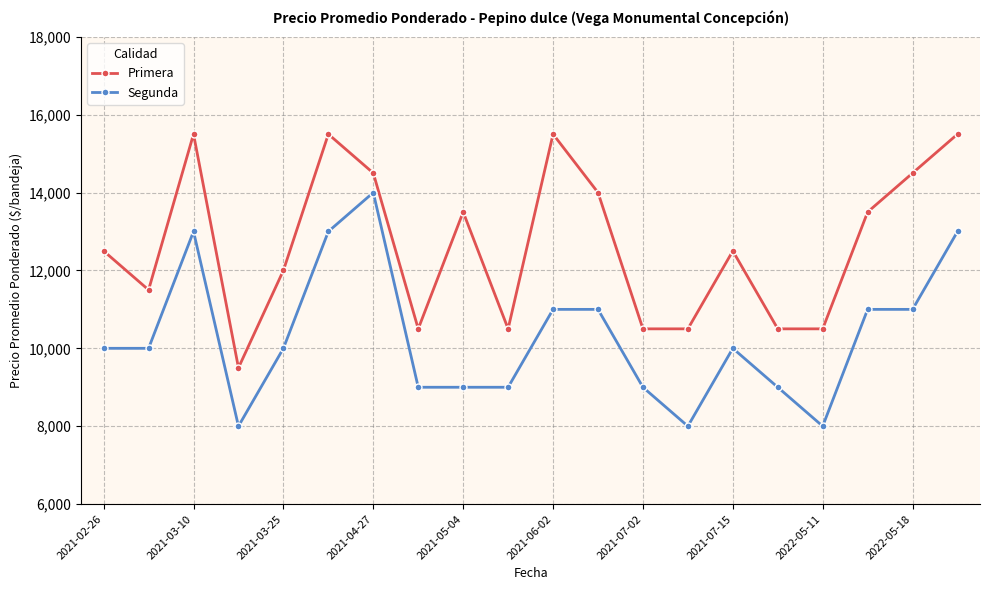

True or false: Segunda has more than 2 points higher than both neighbors.

True